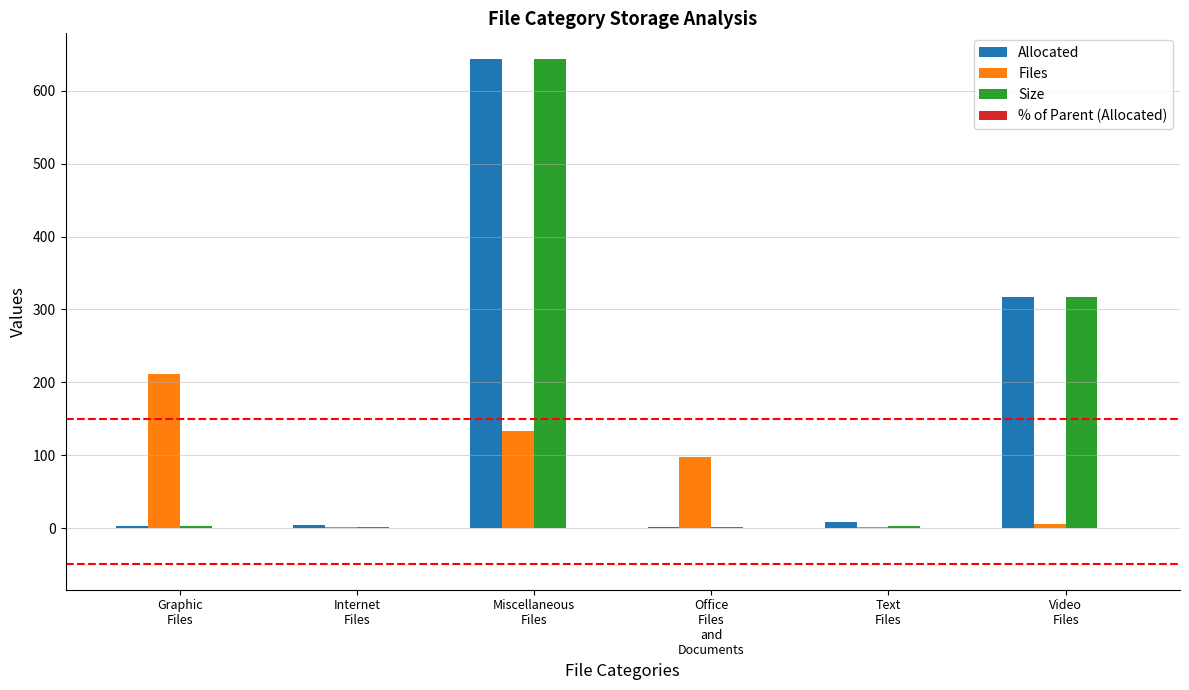

What is the sum of all Size values?

968.5